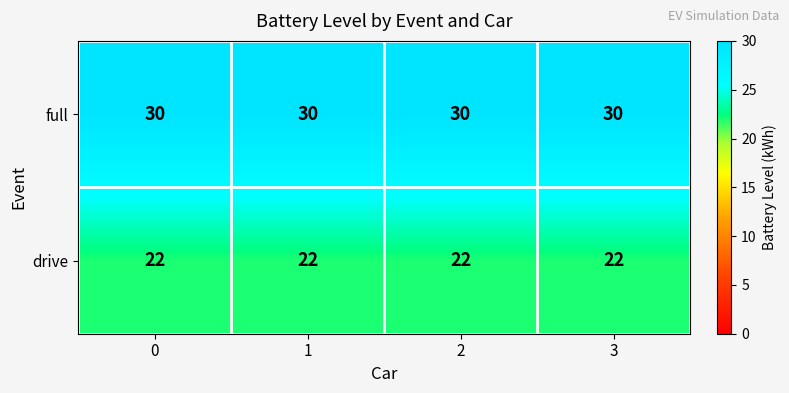

Is the value of drive at 2 greater than the value of full at 0?

No